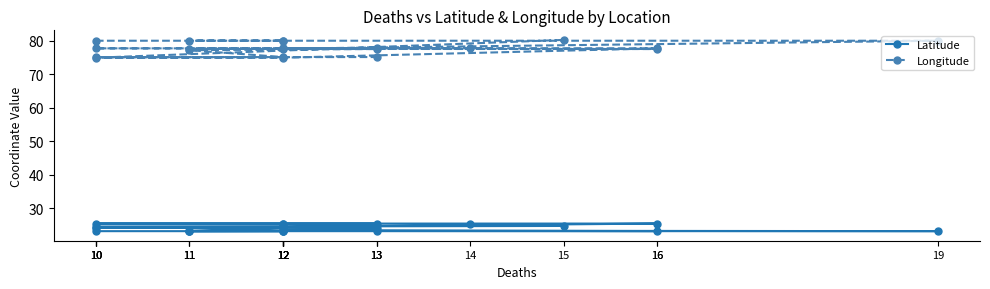

What is the spread (max minus min) of values at 12?

56.8